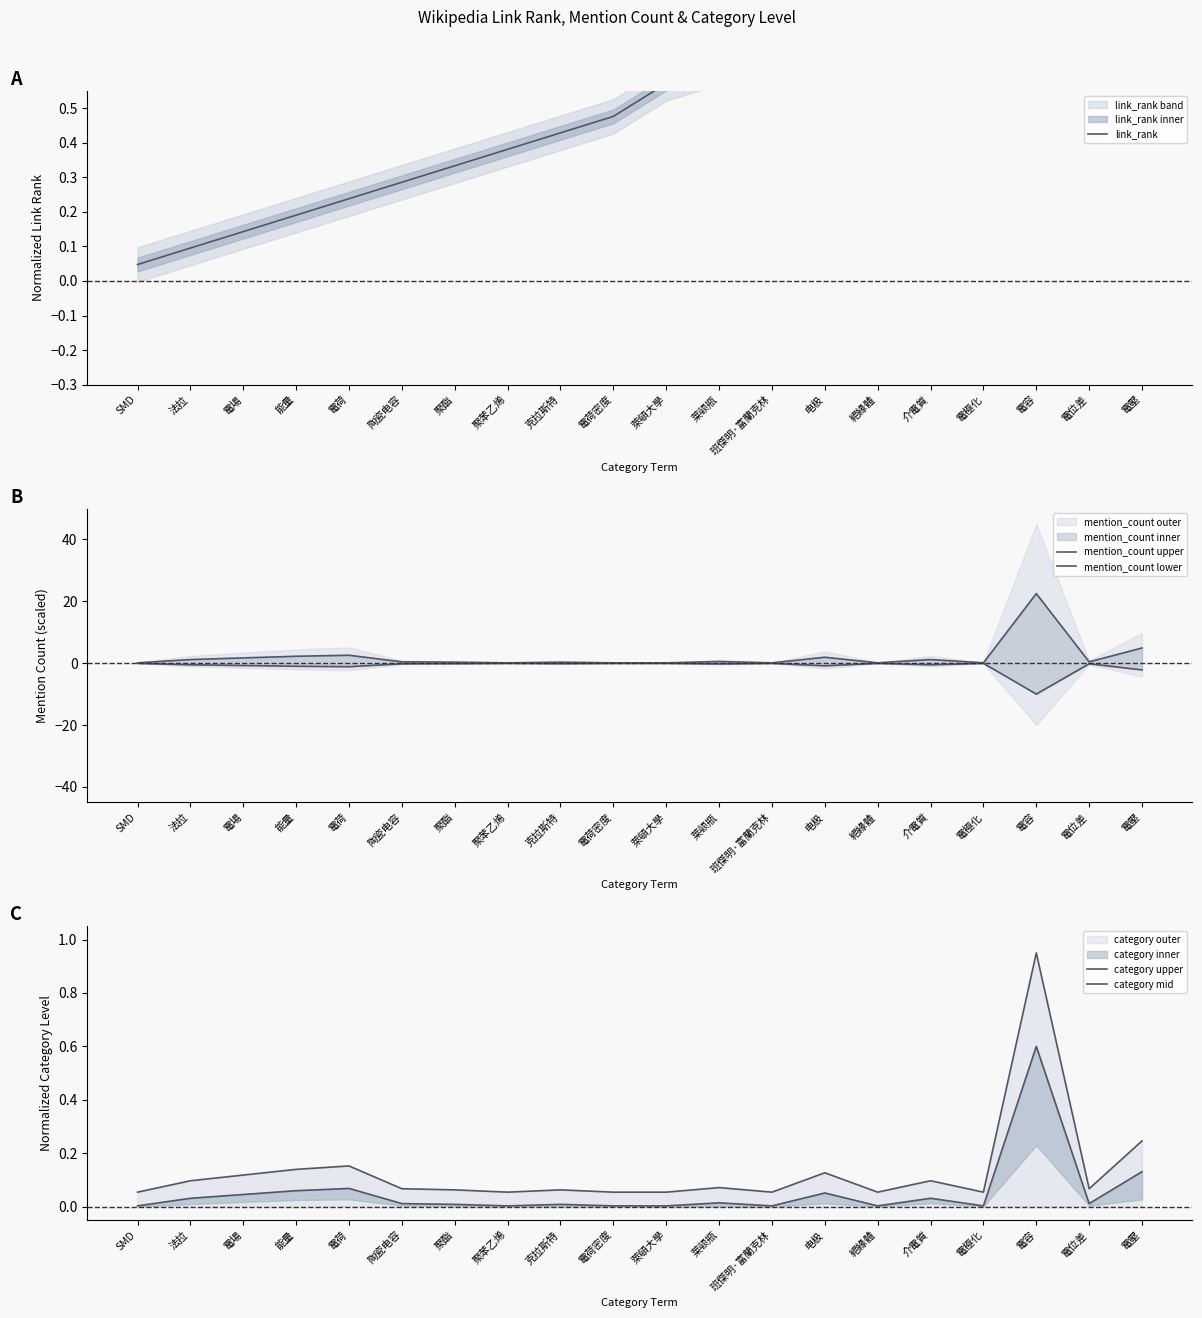

At which category does category mid reach its first local valley?

聚苯乙烯